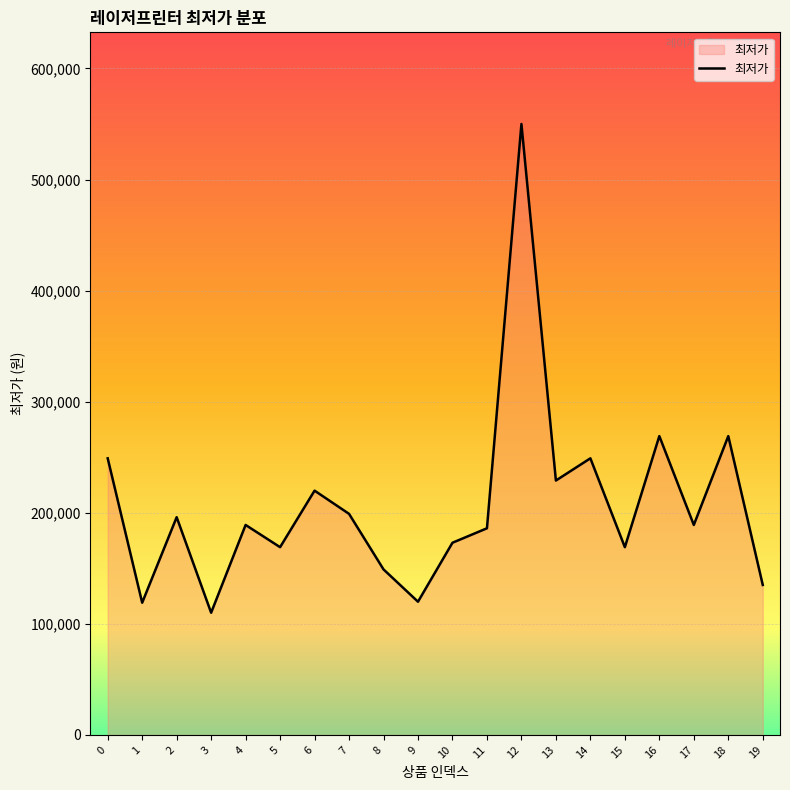

True or false: there are more than 0 points higher than both neighbors.

True